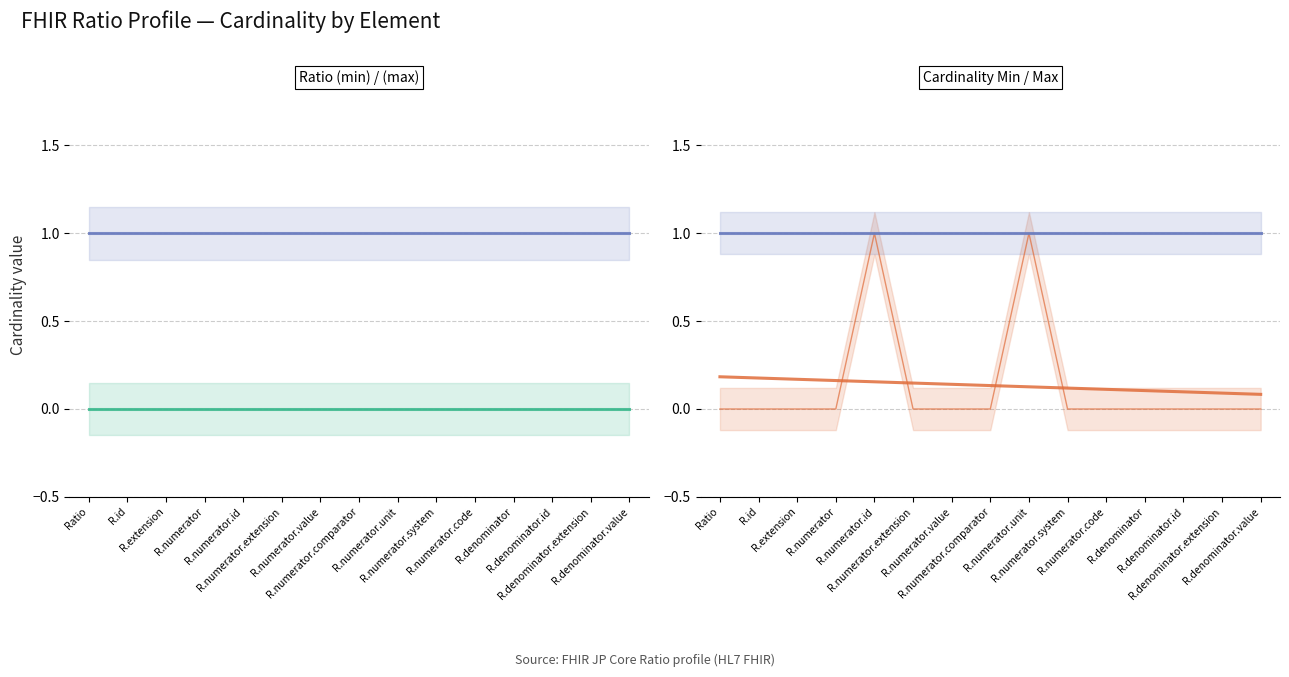

True or false: Ratio (max) and Cardinality Min cross at least once.

False